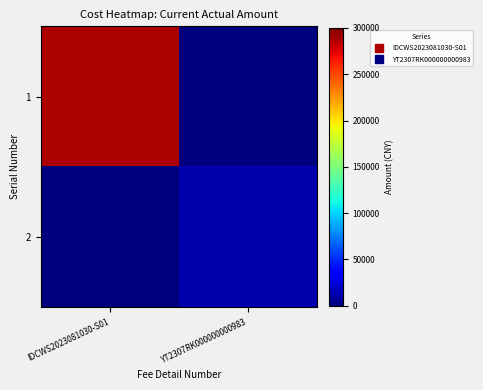

Reading left to right, extract all data points from this chart.

1: IDCWS2023081030-S01=287500	YT2307RK000000000983=0
2: IDCWS2023081030-S01=0	YT2307RK000000000983=12000